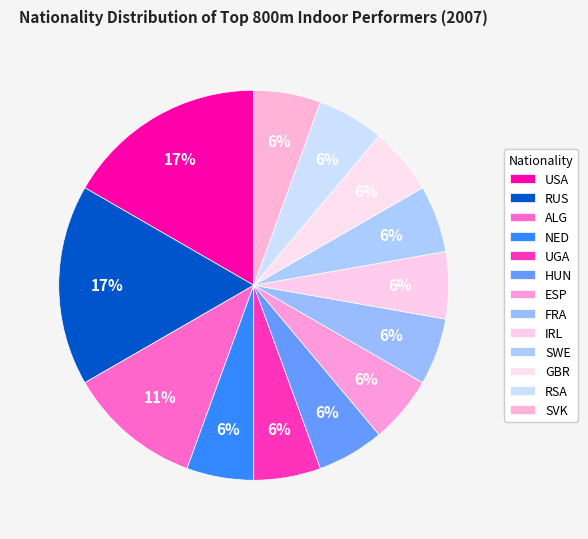

Which slice is the largest?

USA